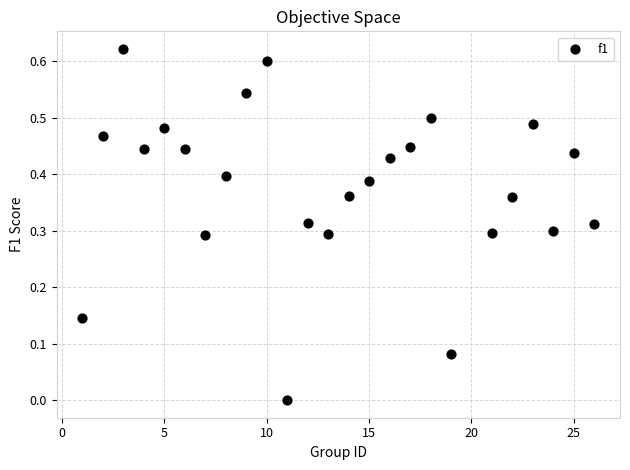

What is the range of X values (max minus min)?

25.0